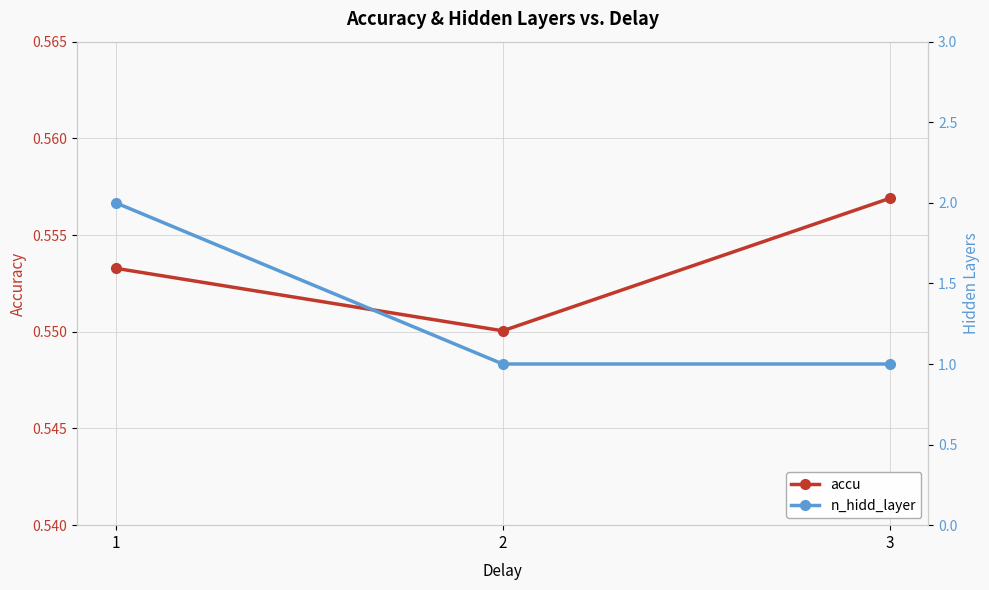

Which has a higher value, 2 or 3?

3